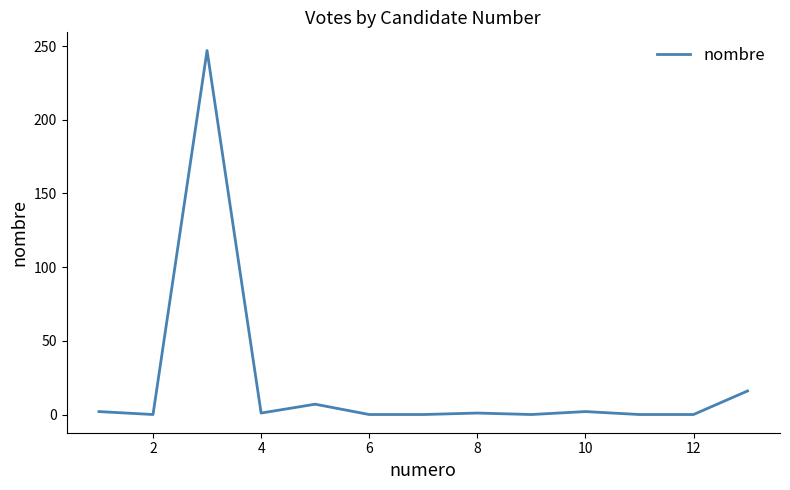

What is the difference between the maximum and minimum values?

247